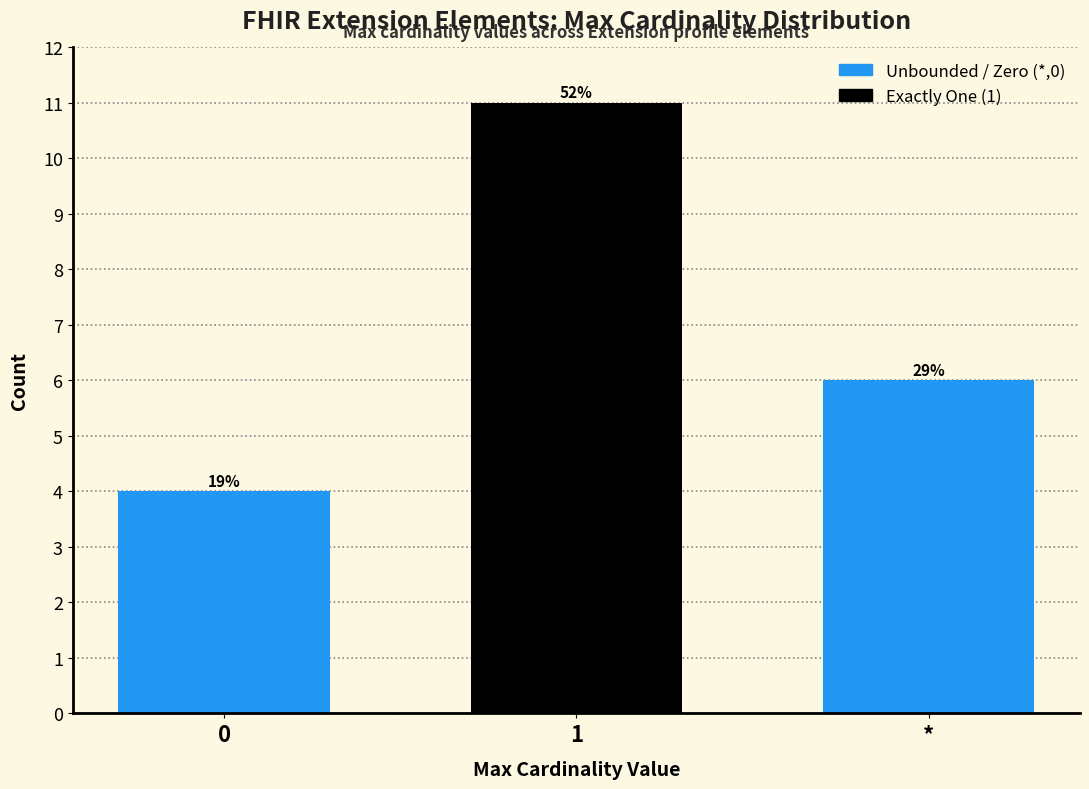

How many bars are there in total?

3